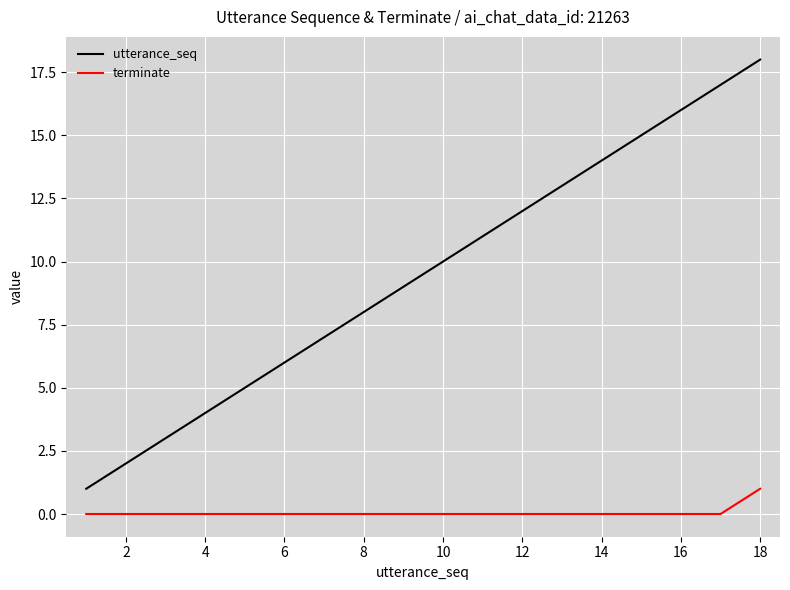

List the series in order of their peak value, highest first.

utterance_seq, terminate